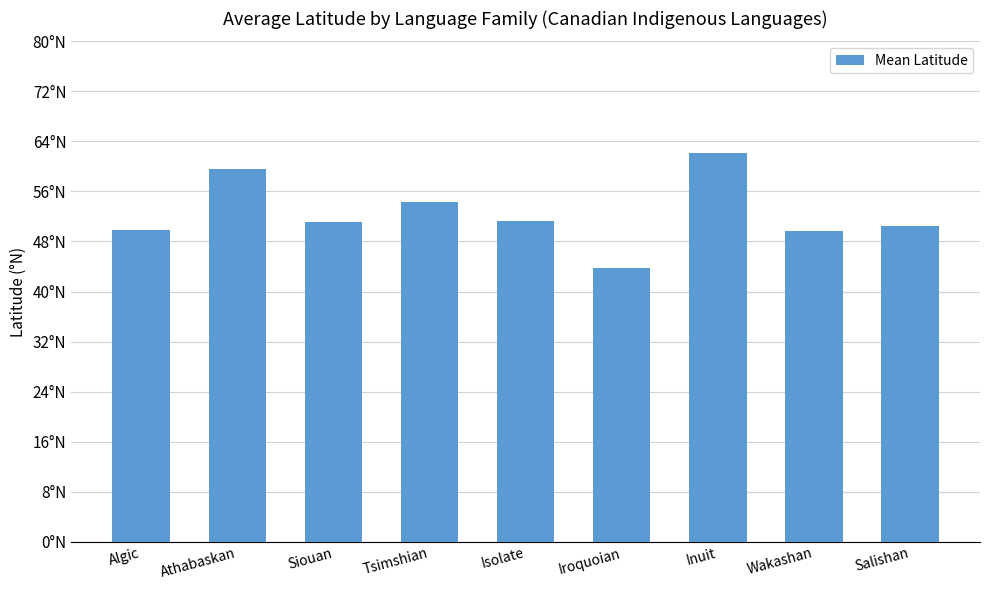

What position from the left is Salishan?

9